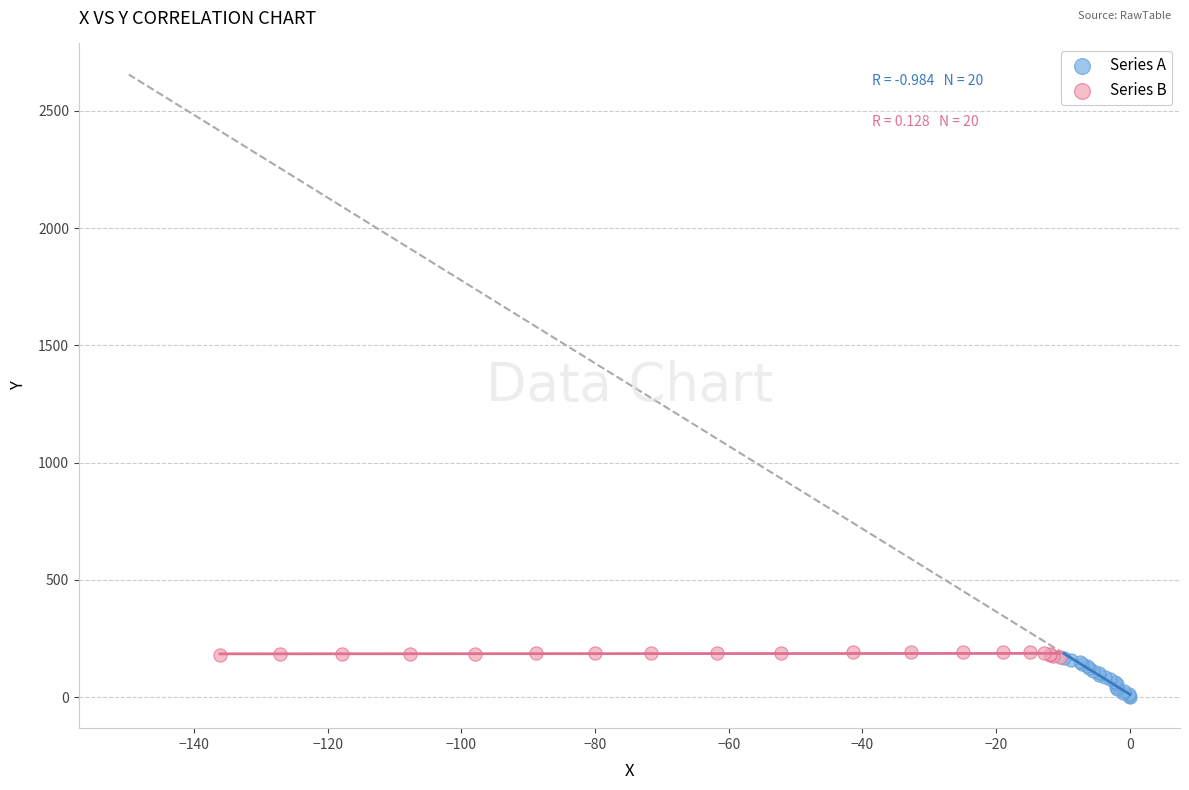

Which series contains the lowest Y value?

Series A